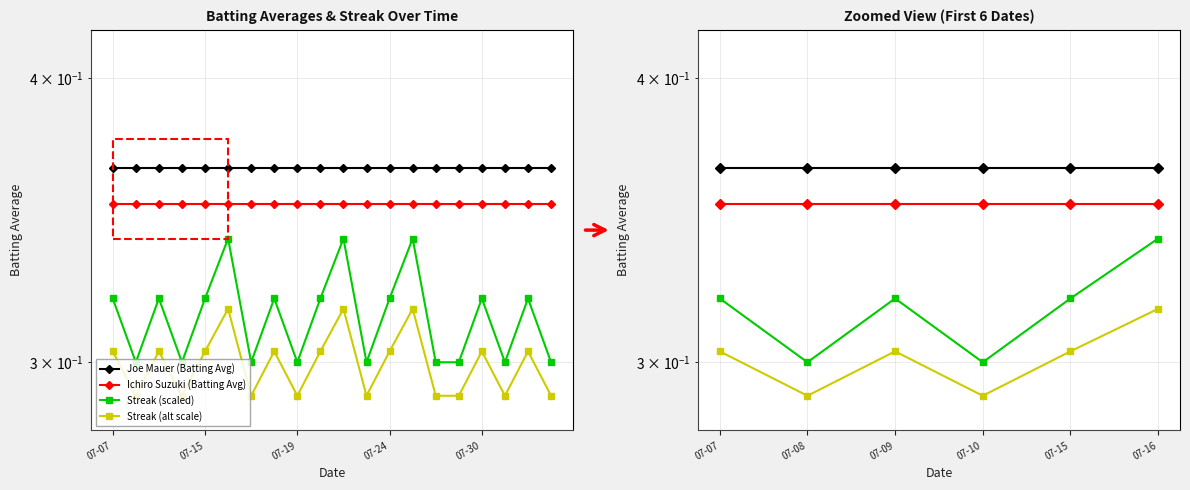

Does the chart have visible grid lines?

Yes